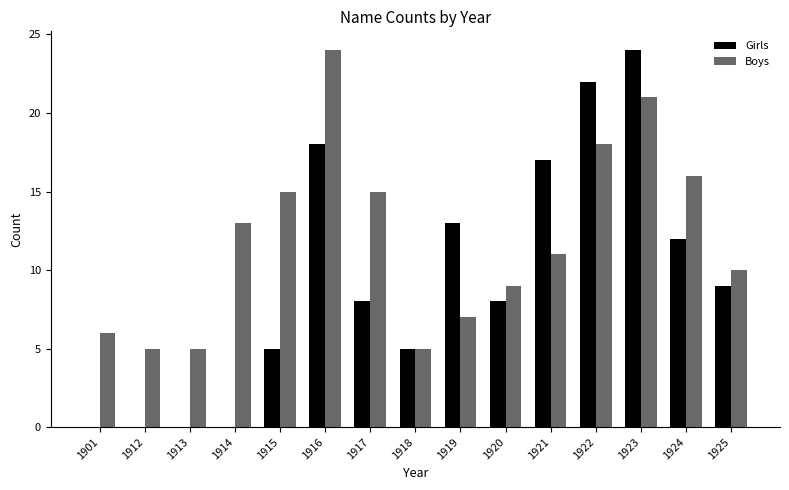

Where does the Boys series first go above 11?

1914